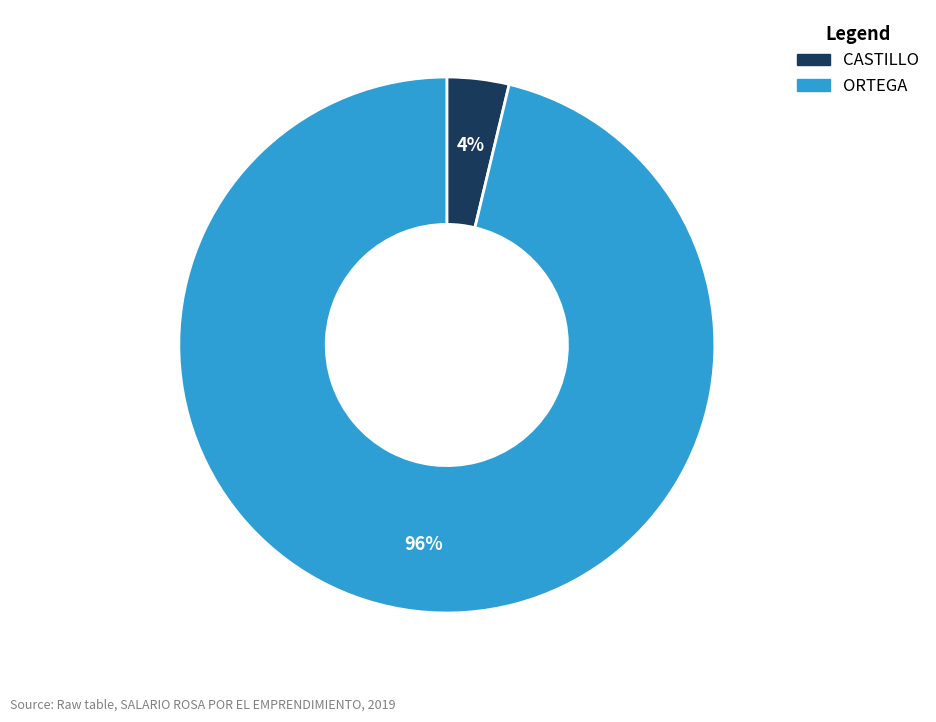

Is it true that ORTEGA is 96% of the pie?

True